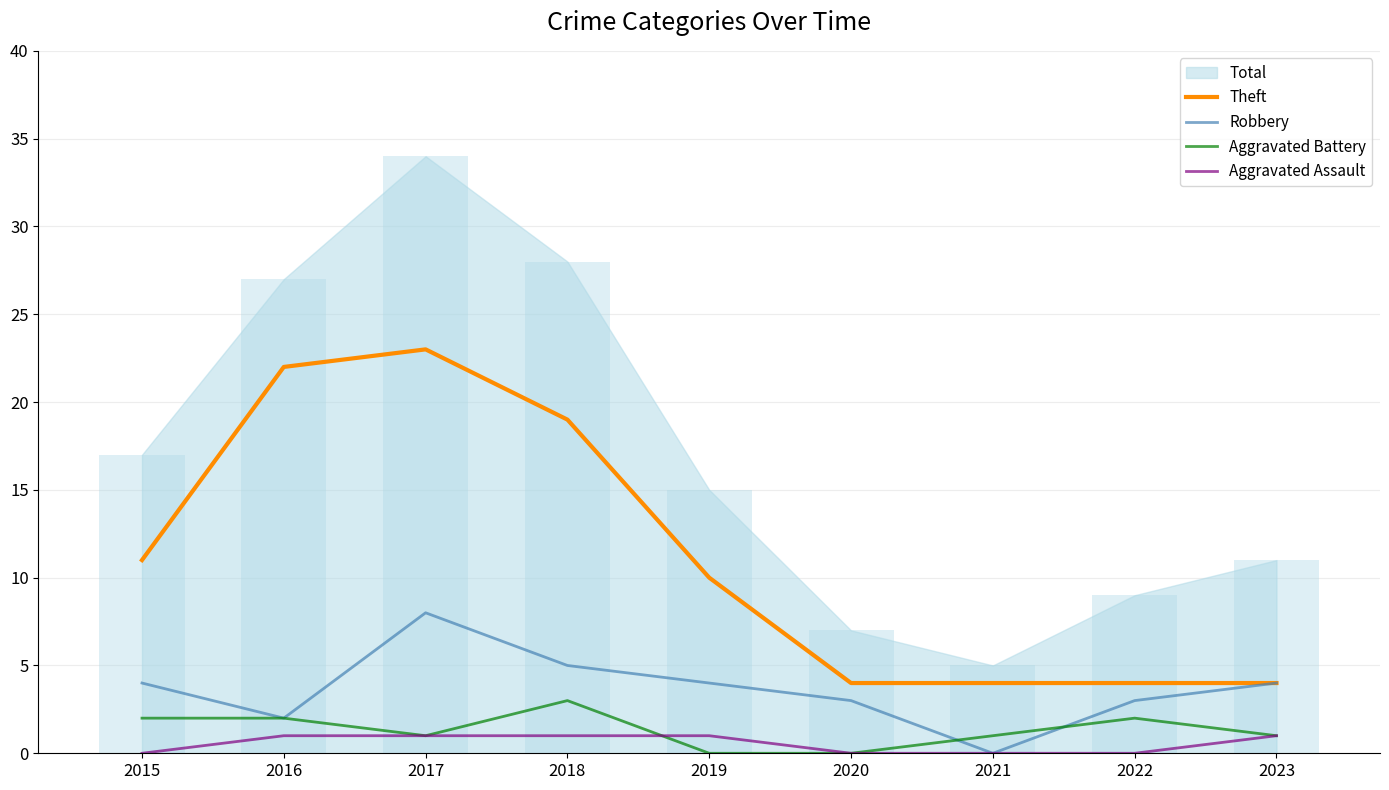

Count the Robbery values in the range 3 to 4.

5